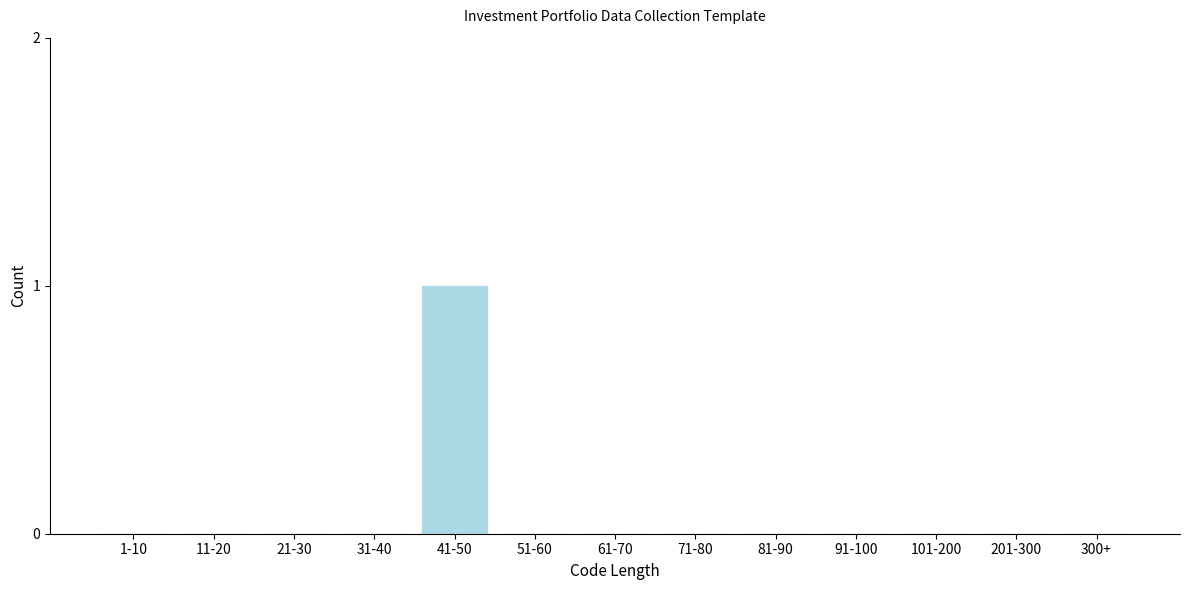

Reading left to right, extract all data points from this chart.

1-10=0	11-20=0	21-30=0	31-40=0	41-50=1	51-60=0	61-70=0	71-80=0	81-90=0	91-100=0	101-200=0	201-300=0	300+=0